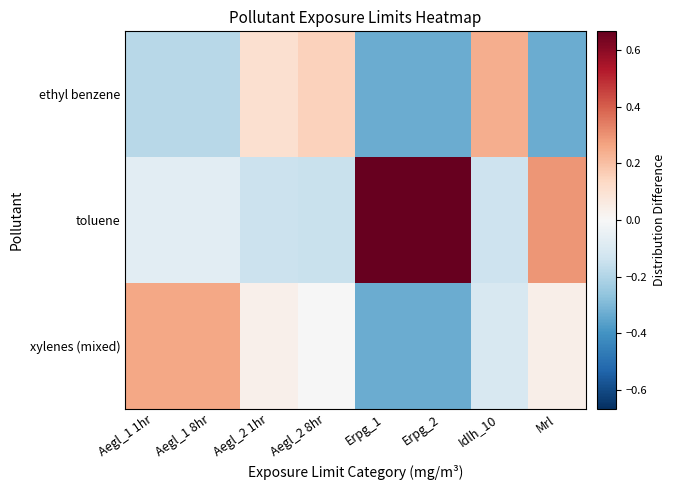

Reading left to right, extract all data points from this chart.

ethyl benzene: Aegl_1 1hr=-0.2	Aegl_1 8hr=-0.2	Aegl_2 1hr=0.1	Aegl_2 8hr=0.2	Erpg_1=-0.3	Erpg_2=-0.3	Idlh_10=0.2	Mrl=-0.3
toluene: Aegl_1 1hr=-0.1	Aegl_1 8hr=-0.1	Aegl_2 1hr=-0.1	Aegl_2 8hr=-0.2	Erpg_1=0.7	Erpg_2=0.7	Idlh_10=-0.1	Mrl=0.3
xylenes (mixed): Aegl_1 1hr=0.3	Aegl_1 8hr=0.3	Aegl_2 1hr=0.0	Aegl_2 8hr=-0.0	Erpg_1=-0.3	Erpg_2=-0.3	Idlh_10=-0.1	Mrl=0.0